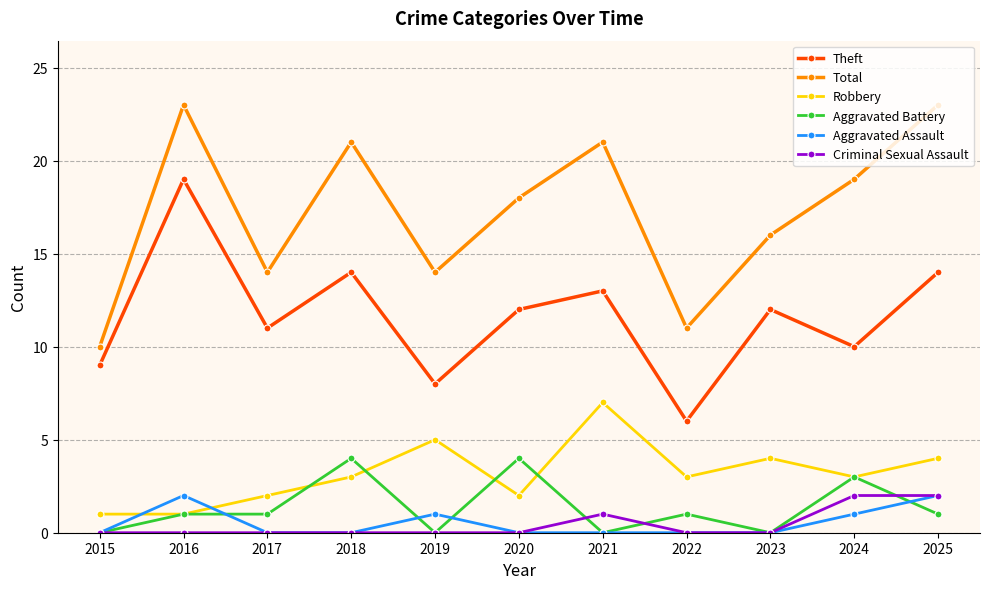

True or false: Aggravated Battery has a value of 1 at 2017.

True